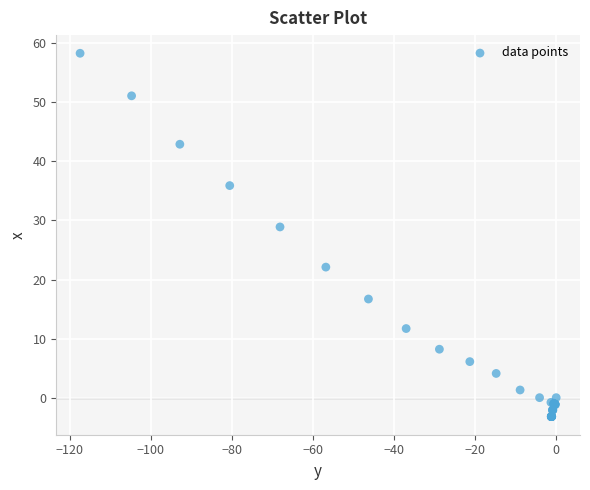

What Y value in the scatter plot is closest to 27?

28.9